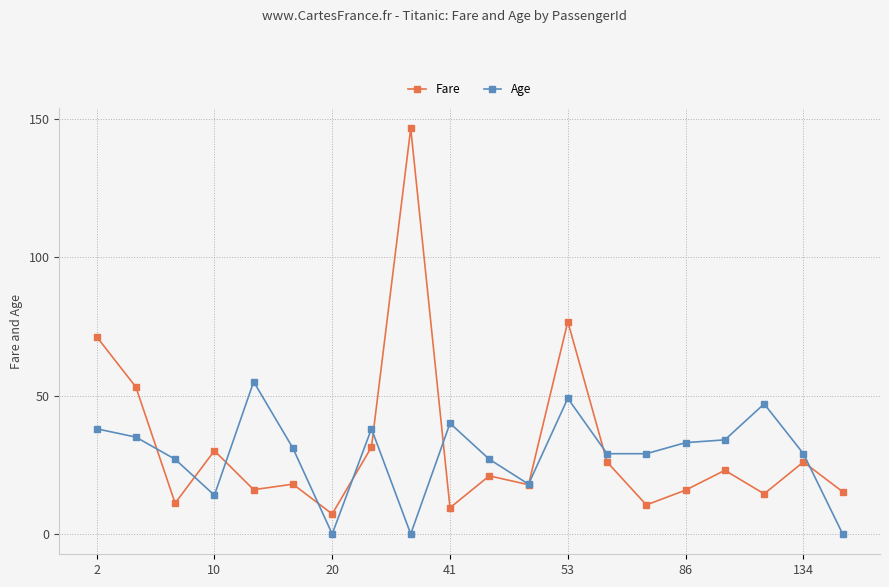

What is the value of the Fare point at the 1st from the left?

71.3